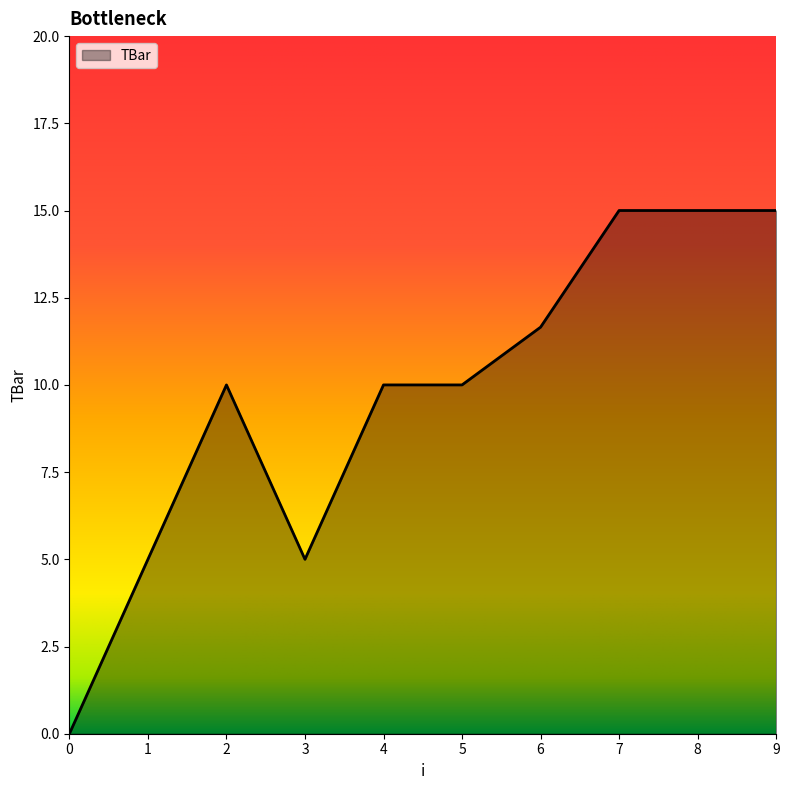

What is the difference between the values at 6 and 7?

3.3